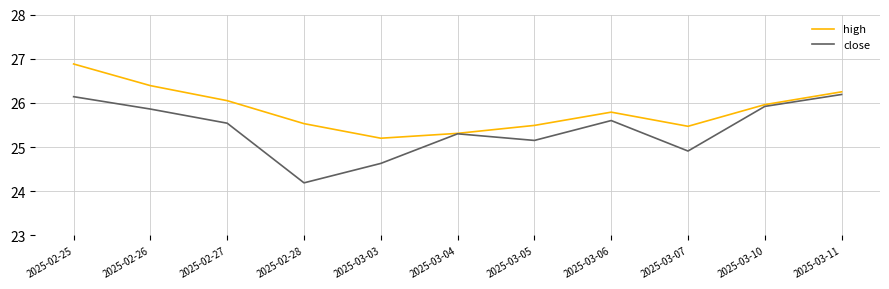

The close series shows 13.6 at 2025-03-03. True or false?

False